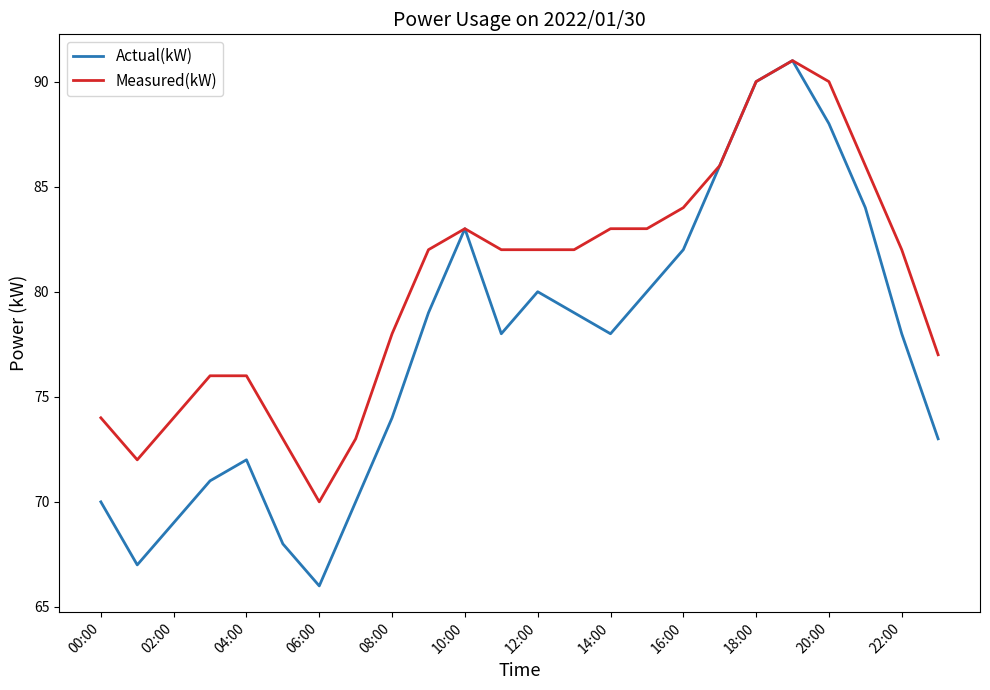

What is the average value of the Actual(kW) series?

77